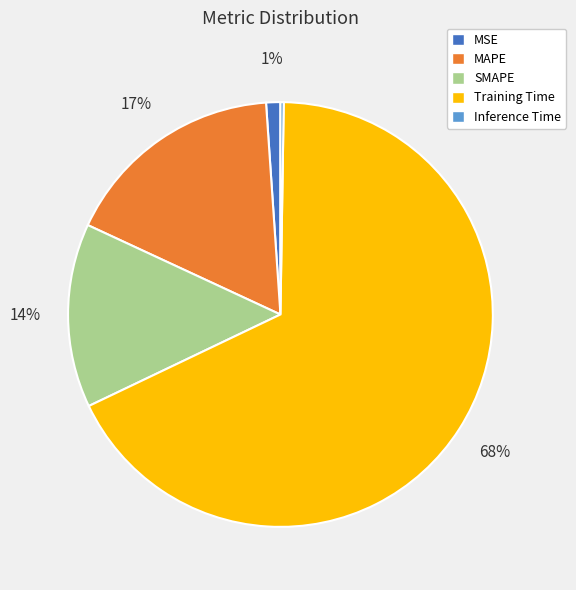

What percentage is the MSE slice, to the nearest percent?

1%